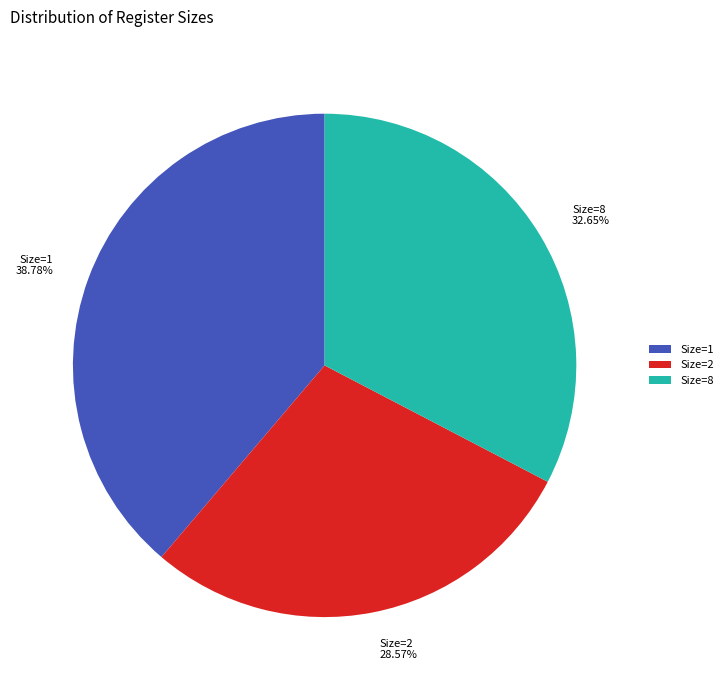

Does any single category account for the majority?

No